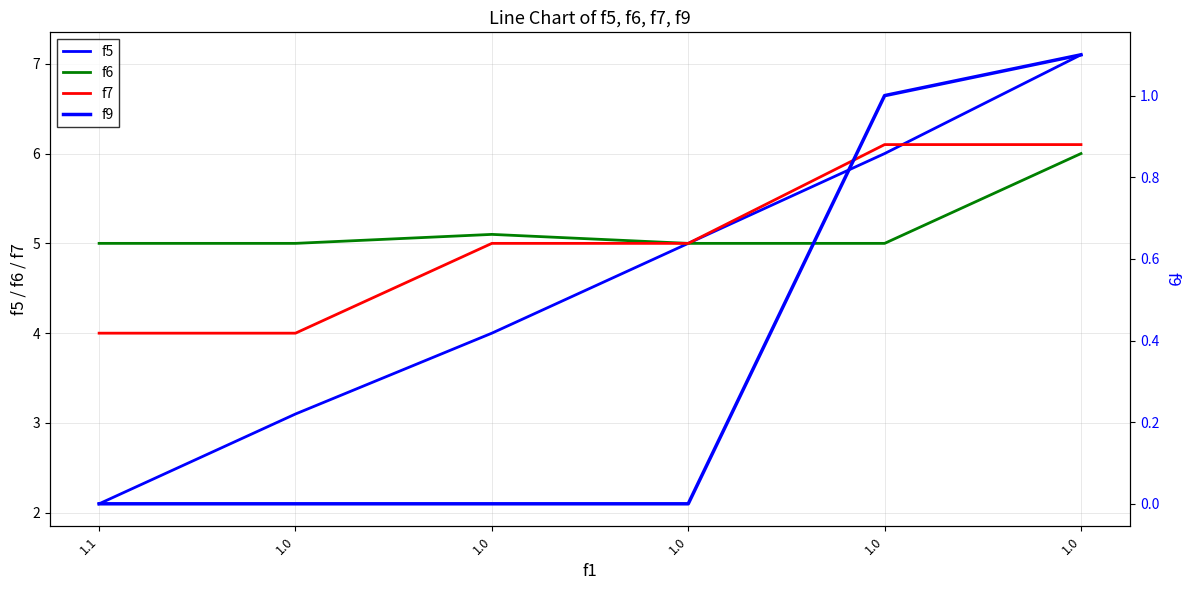

After their last crossing, which series has the higher values: f5 or f7?

f5